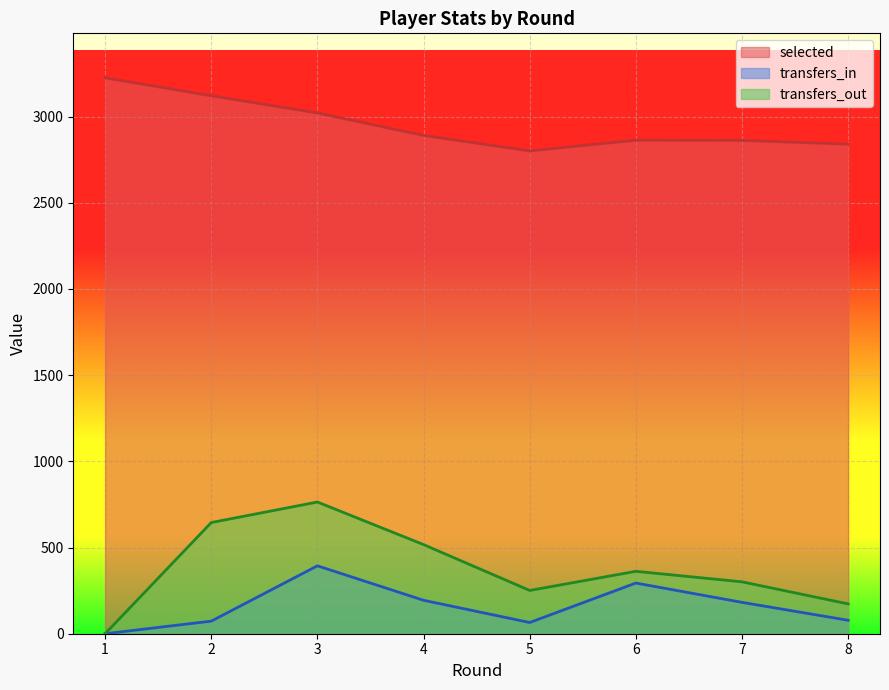

In transfers_in, how many points are higher than both neighbors (excluding endpoints)?

2